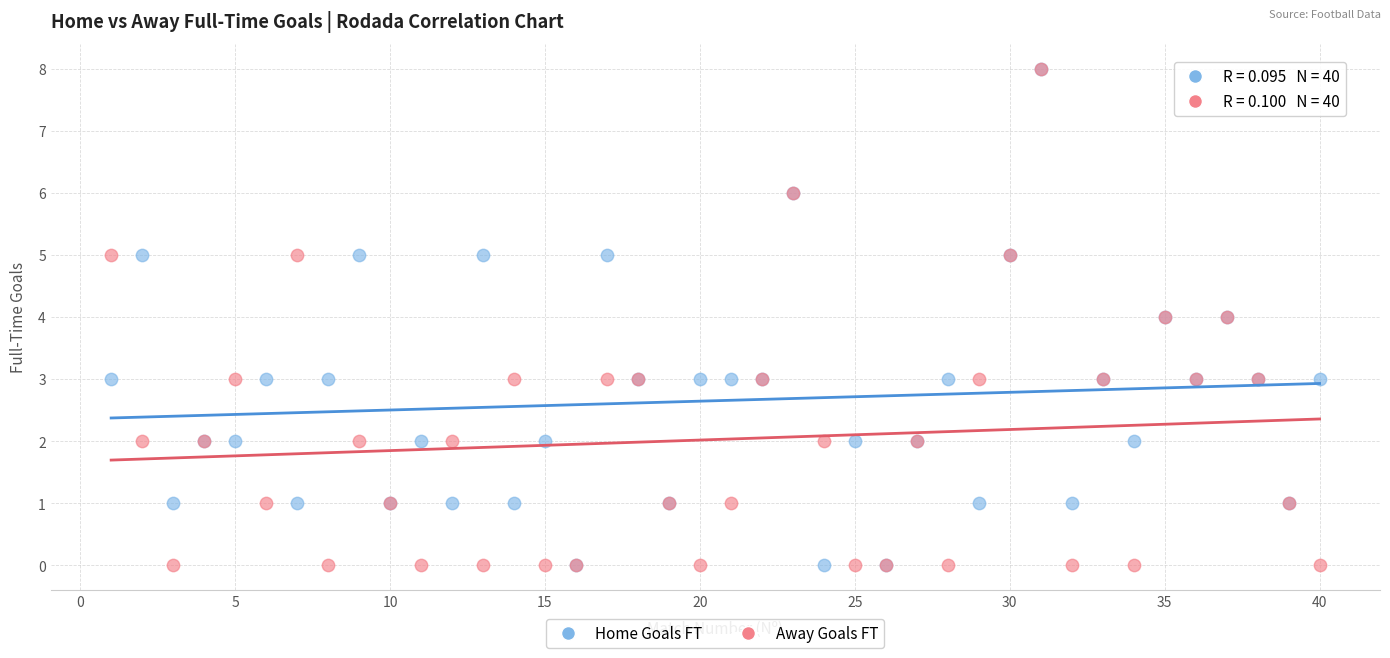

What are all the series names shown in the legend?

Home Goals FT, Away Goals FT